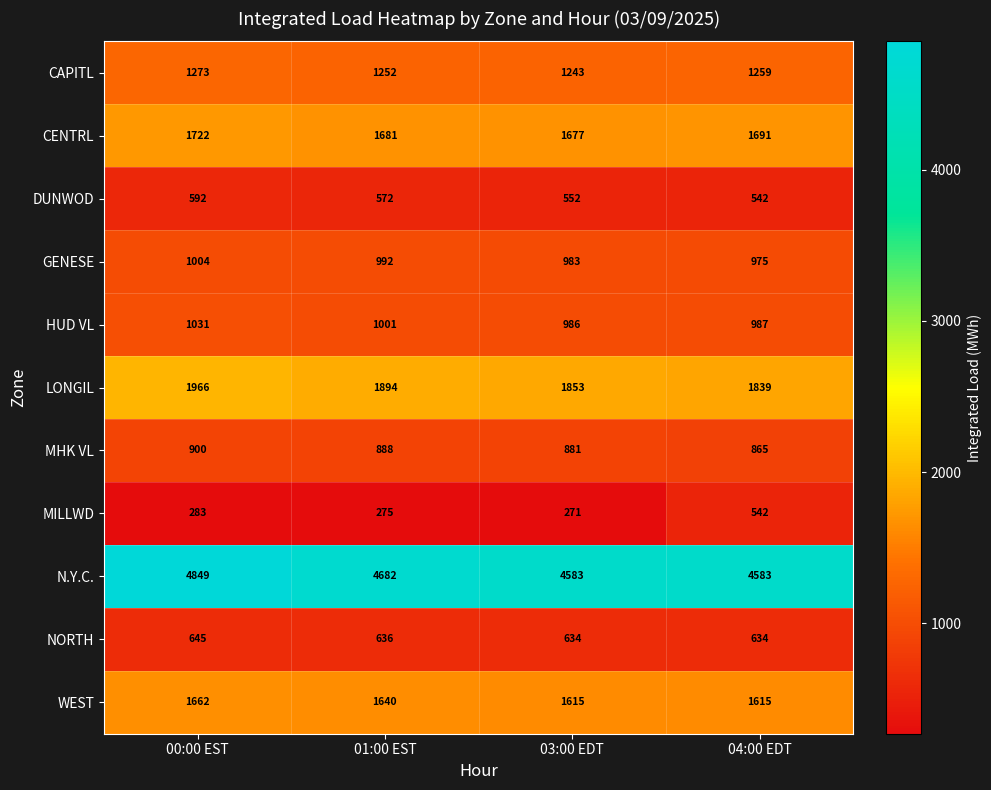

The N.Y.C. series shows 4583 at 03:00 EDT. True or false?

True